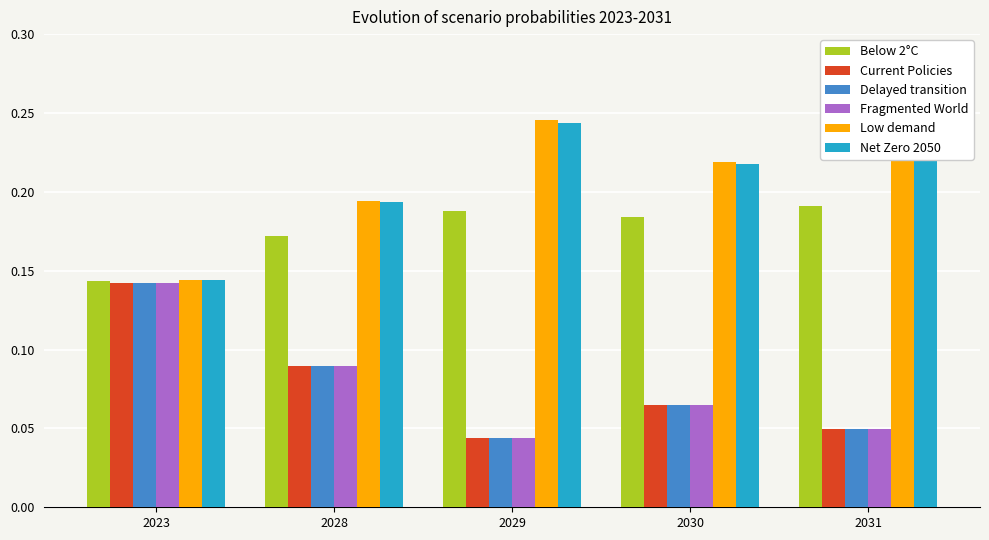

Is the value of Low demand at 2031 greater than the value of Current Policies at 2030?

Yes